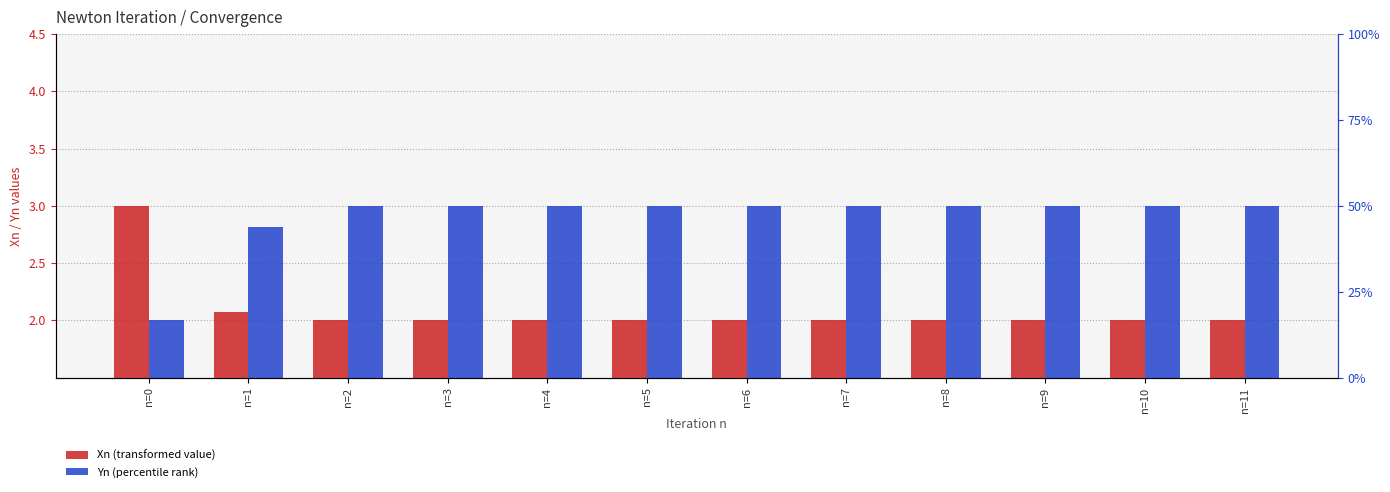

True or false: Xn (transformed count) has a value of 2.0 at n=6.

True